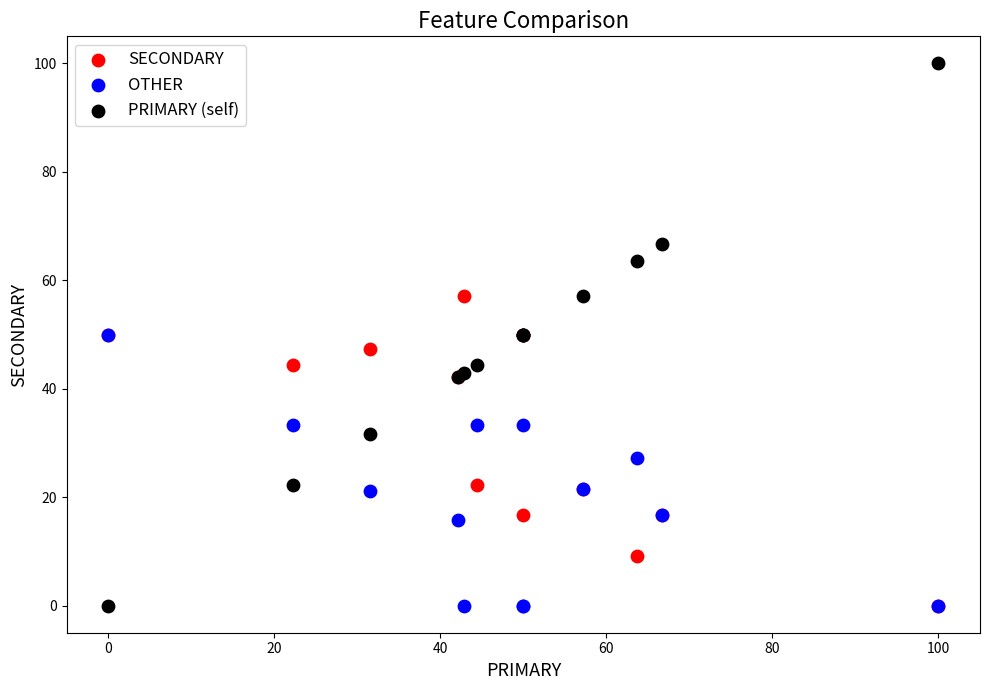

Which series has the largest Y range (max minus min)?

PRIMARY (self)